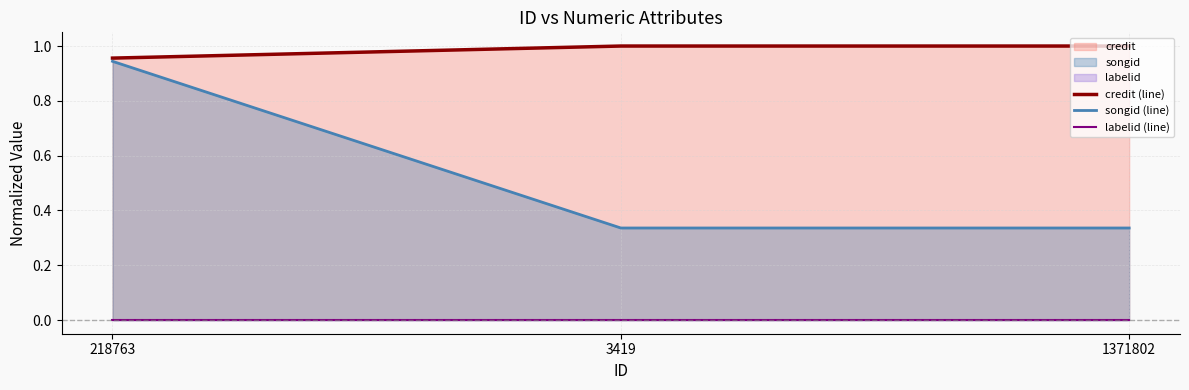

List the series in order of their peak value, highest first.

credit (line), songid (line), labelid (line)